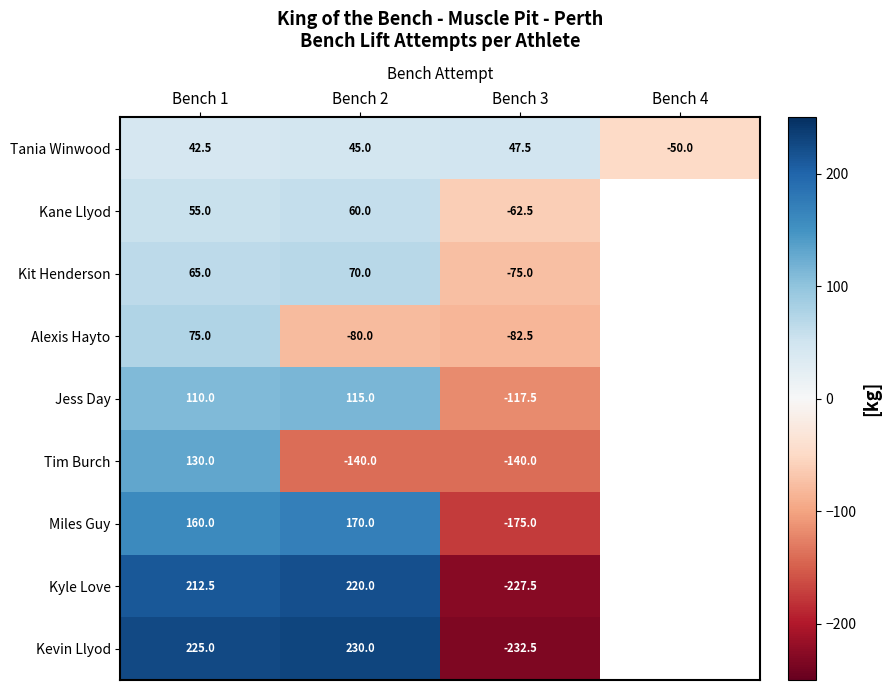

Is it true that Kevin Llyod equals 225.0 at Bench 1?

True